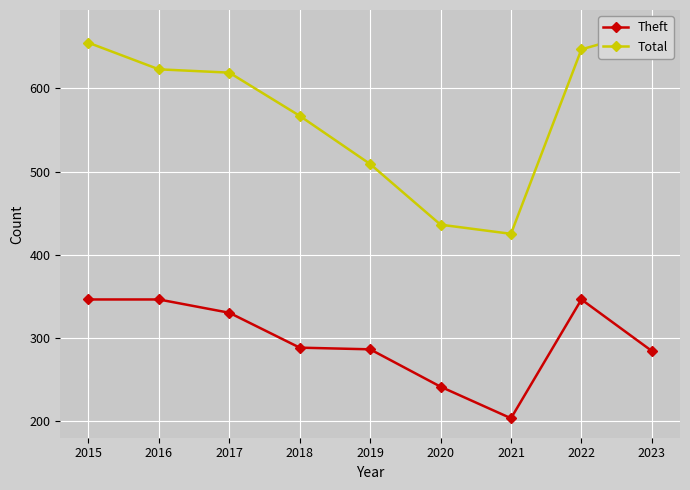

How many series are shown in this chart?

2